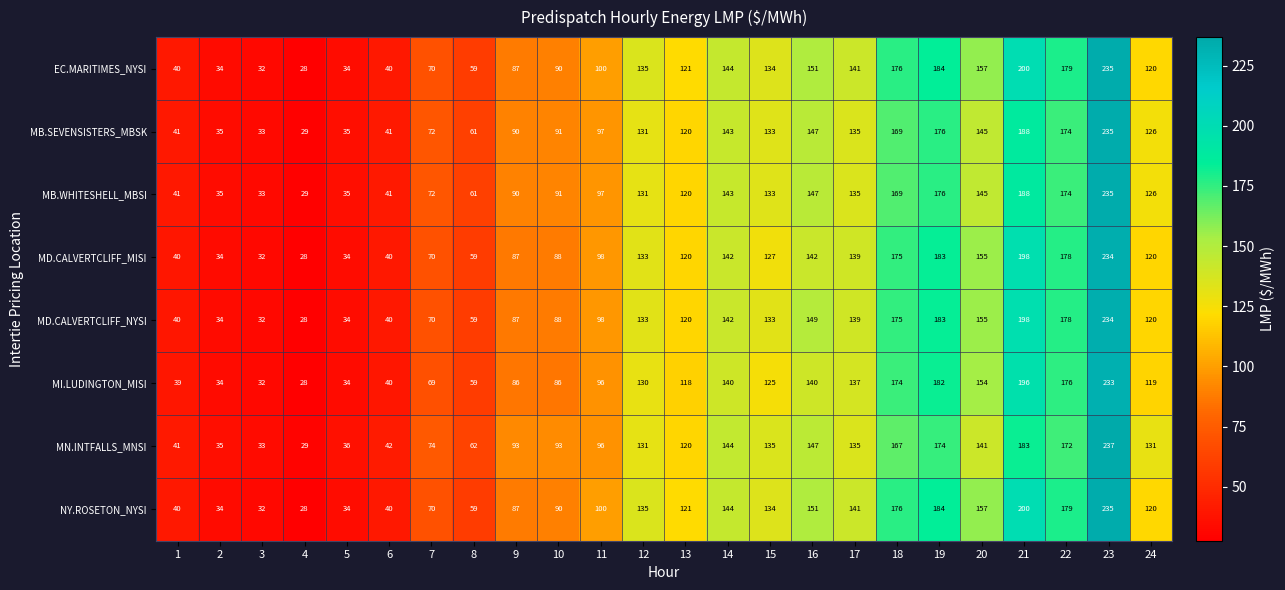

The value of MD.CALVERTCLIFF_NYSI at 13 is 73. True or false?

False